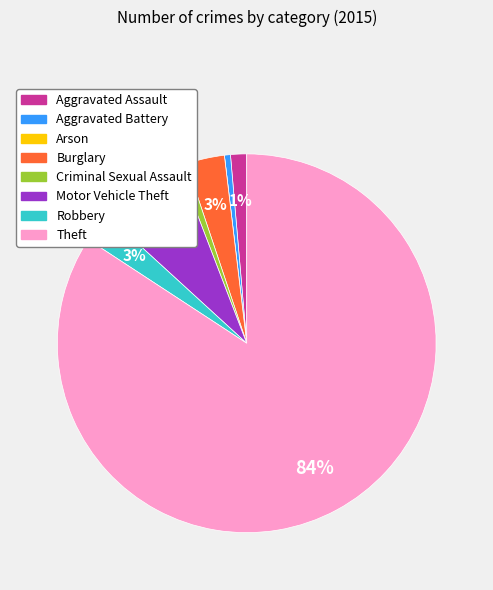

Combined, do Aggravated Battery and Motor Vehicle Theft account for over 50%?

No